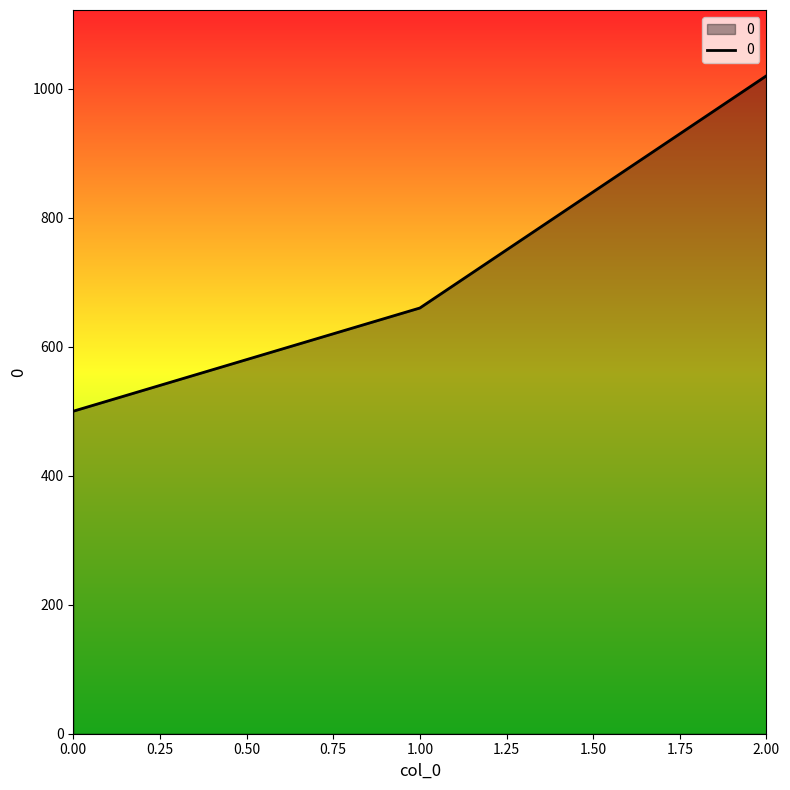

Which has a higher value, 1.00 or 0.00?

1.00